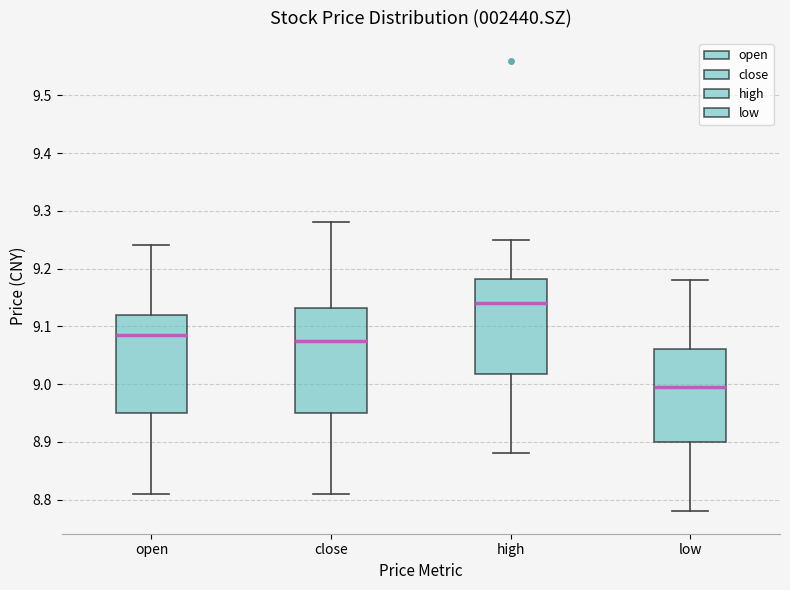

Comparing the boxes themselves (not the whiskers), which one is the tallest?

close